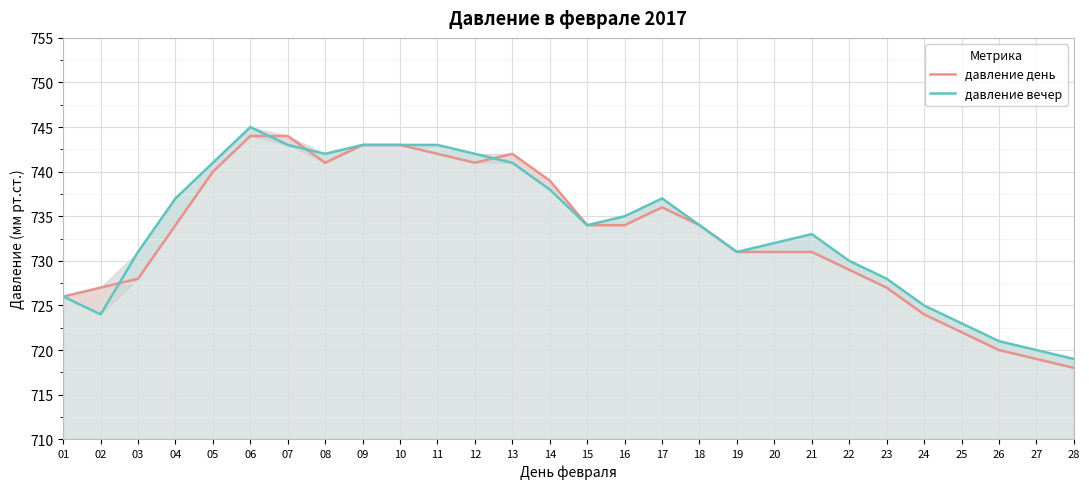

What is the sum of all давление вечер values?

20541